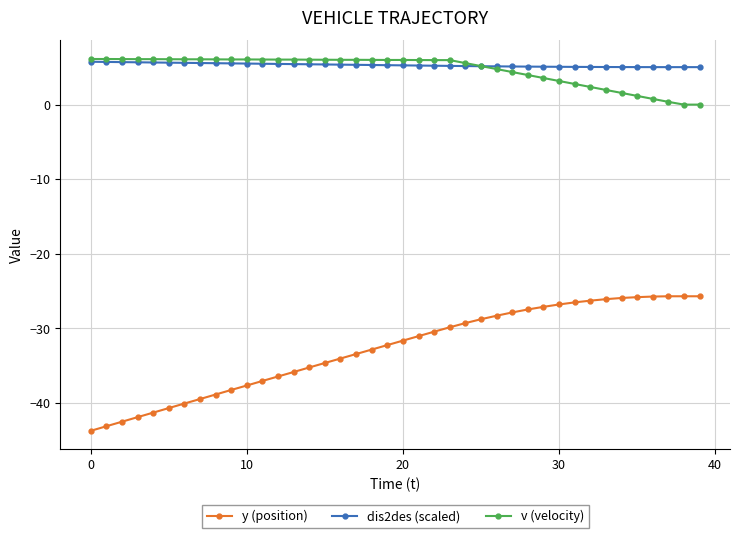

True or false: y (position) and dis2des (scaled) intersect in this chart.

False